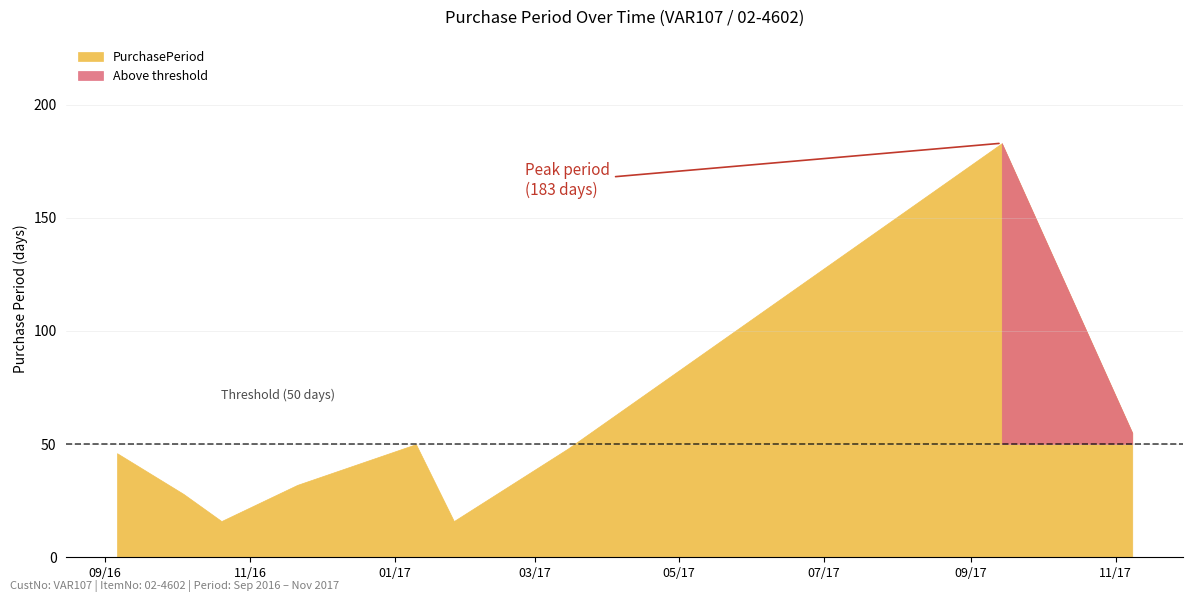

The value at 2017-11-08 is 55. True or false?

True